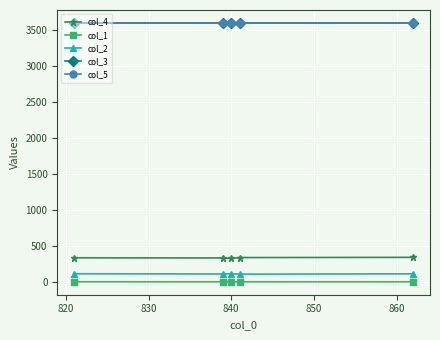

How many data points in col_4 are less than 334?

2